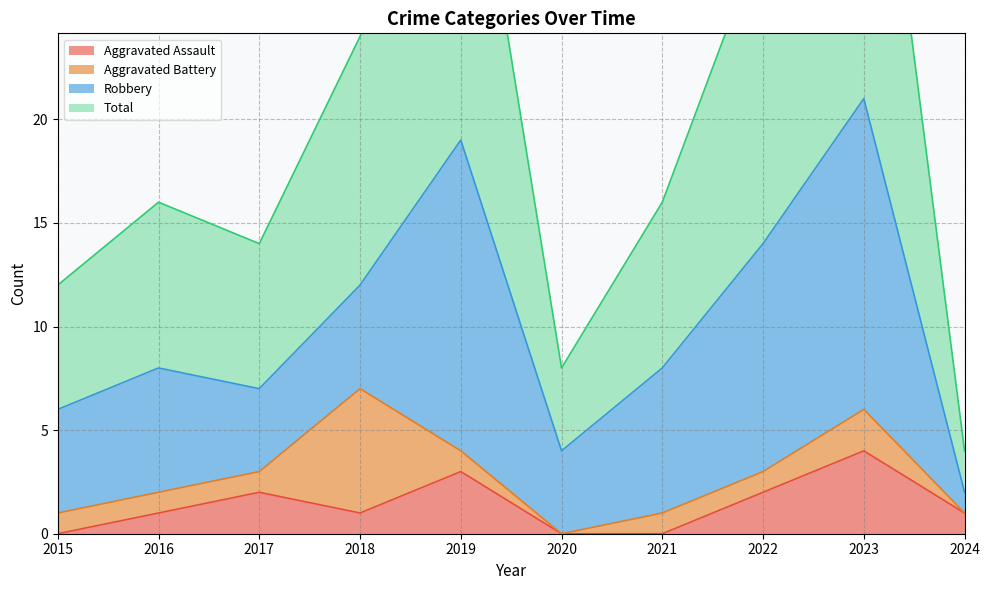

Reading right to left, extract all data points from this chart.

Aggravated Assault: 1	4	2	0	0	3	1	2	1	0
Total: 4	42	29	16	8	38	24	14	16	12